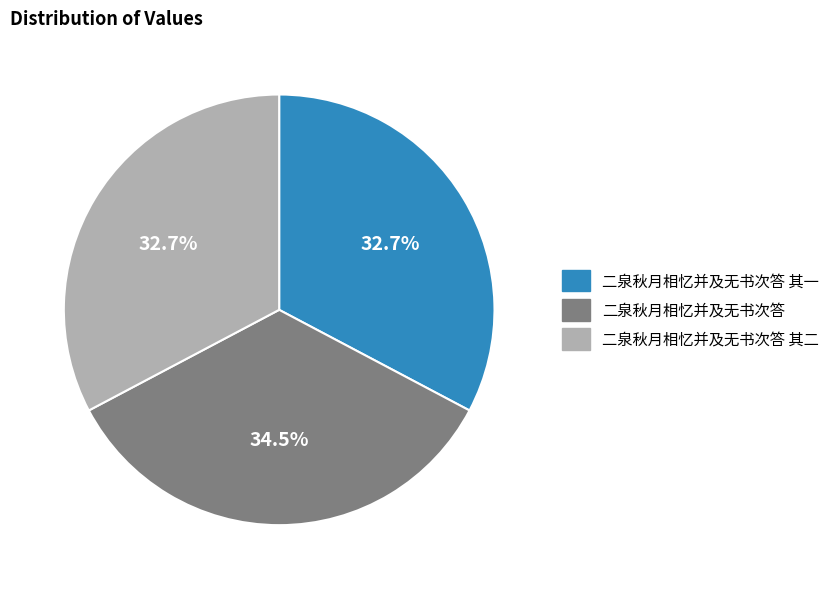

What is the ratio of the value at 二泉秋月相忆并及无书次答 其二 to the value at 二泉秋月相忆并及无书次答 其一?

1.0